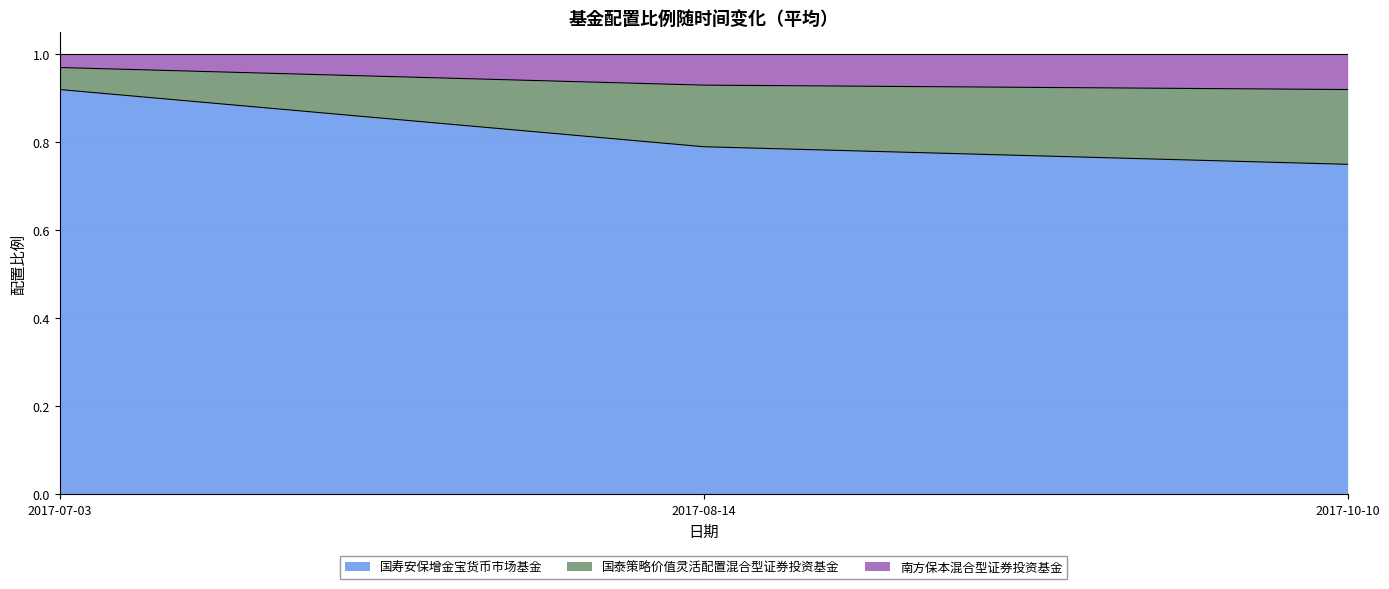

What position from the left is 2017-10-10?

3